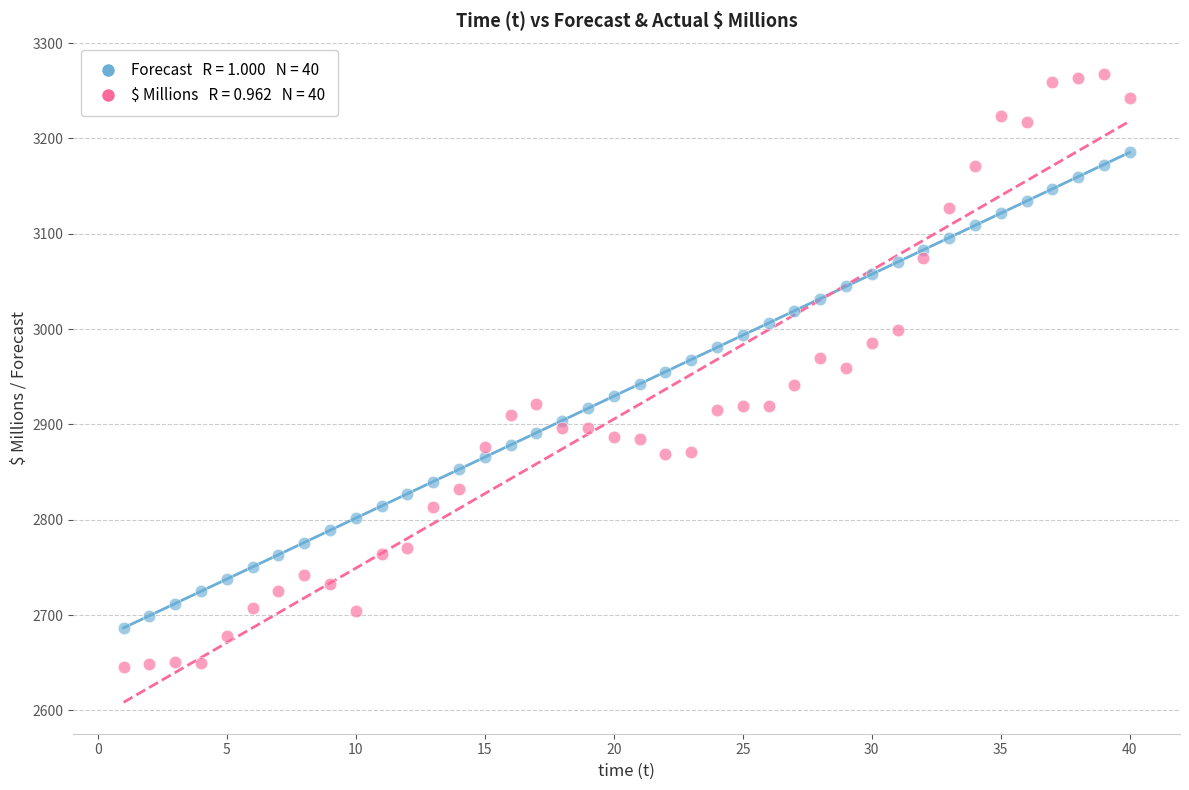

Across all data points, what is the range of X values (max minus min)?

39.0